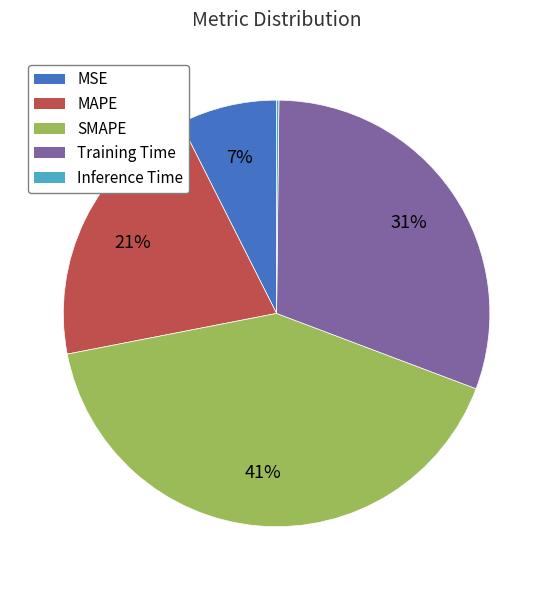

Is Training Time the majority of the pie?

No